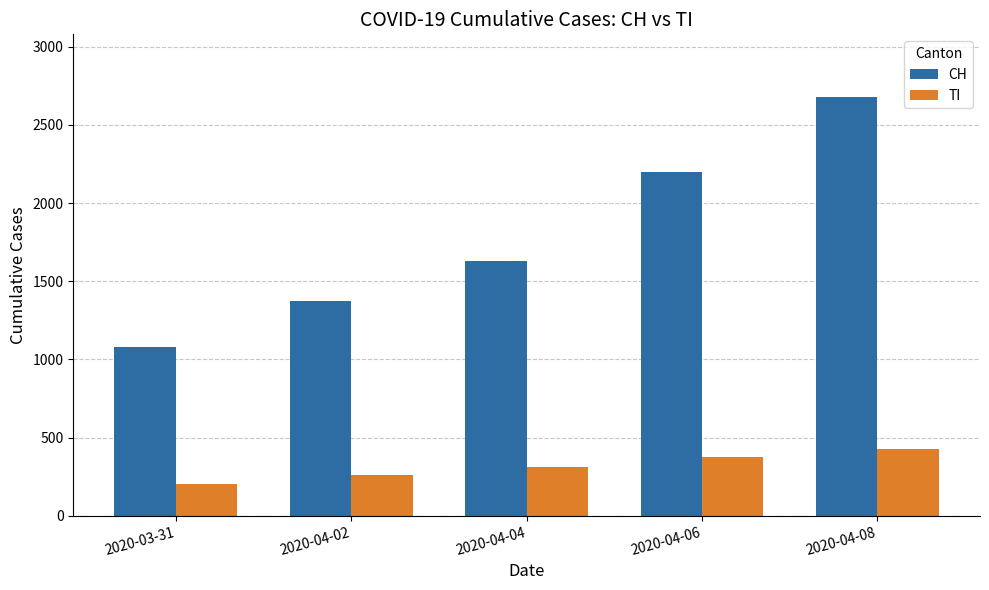

Reading right to left, transcribe all the data shown in this chart.

CH: 2020-04-08=2678	2020-04-06=2200	2020-04-04=1630	2020-04-02=1376	2020-03-31=1079
TI: 2020-04-08=425	2020-04-06=378	2020-04-04=314	2020-04-02=263	2020-03-31=202